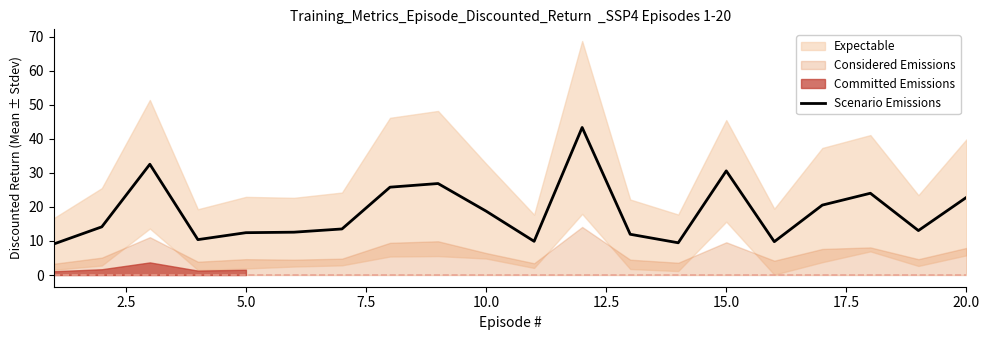

What is the value of the 16th point from the left?

9.8